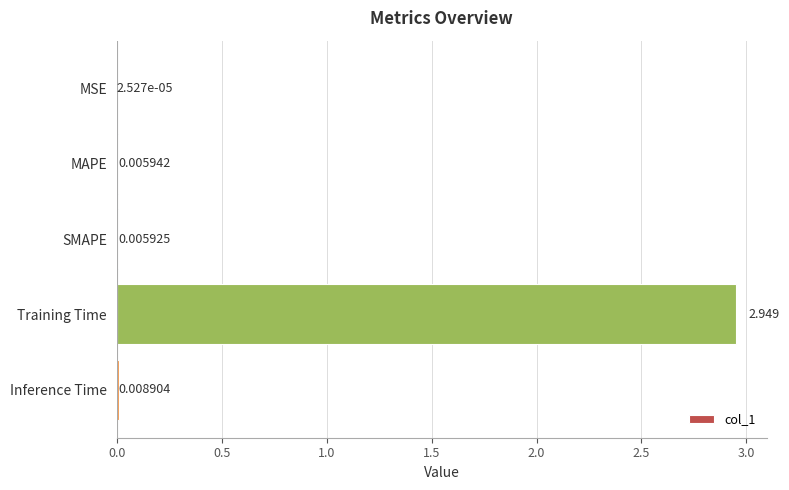

Which has a higher value, Training Time or SMAPE?

Training Time